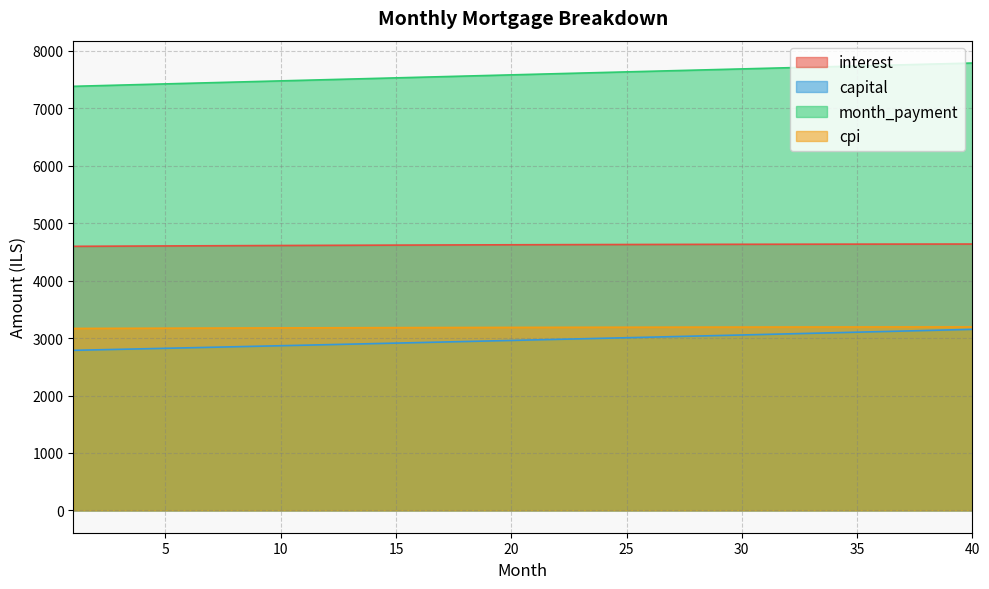

Which category has the lowest value in the capital series?

1